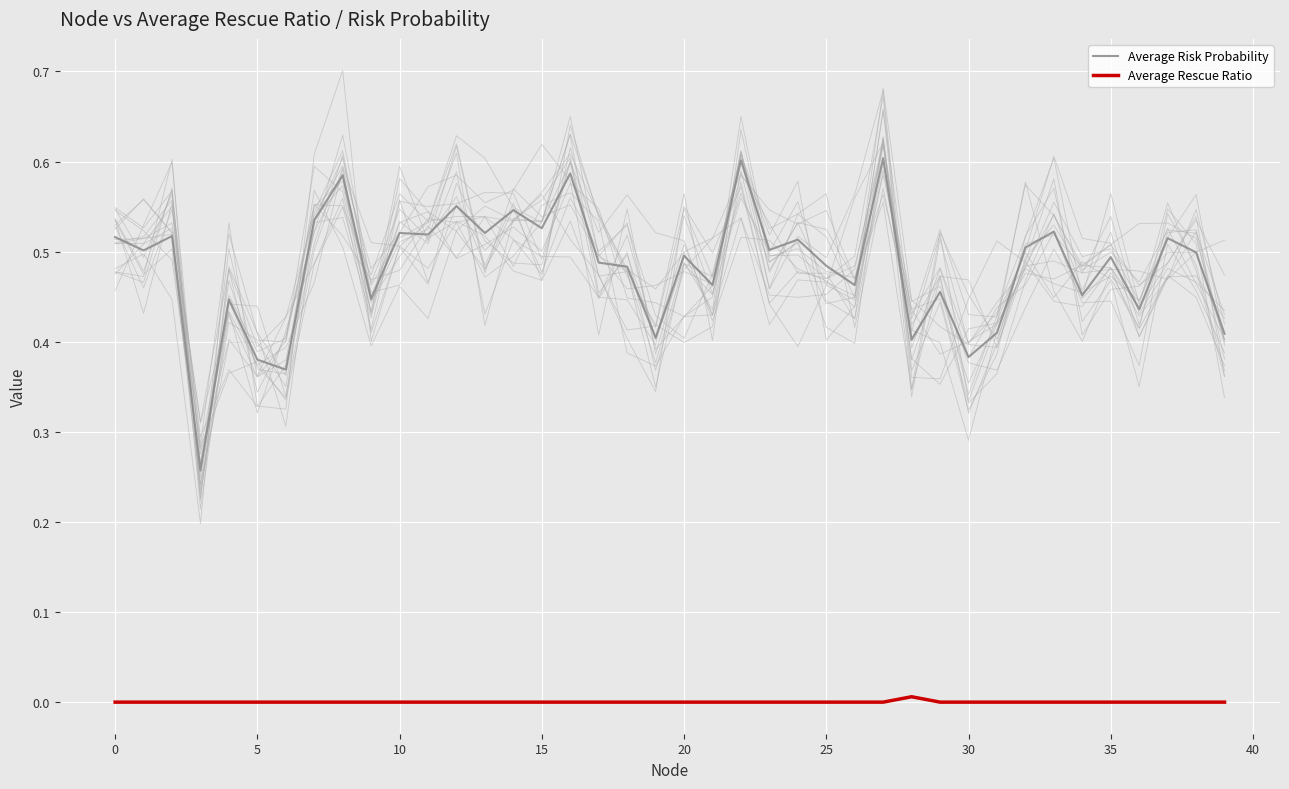

What is the sum of all Average Risk Probability values?

19.3